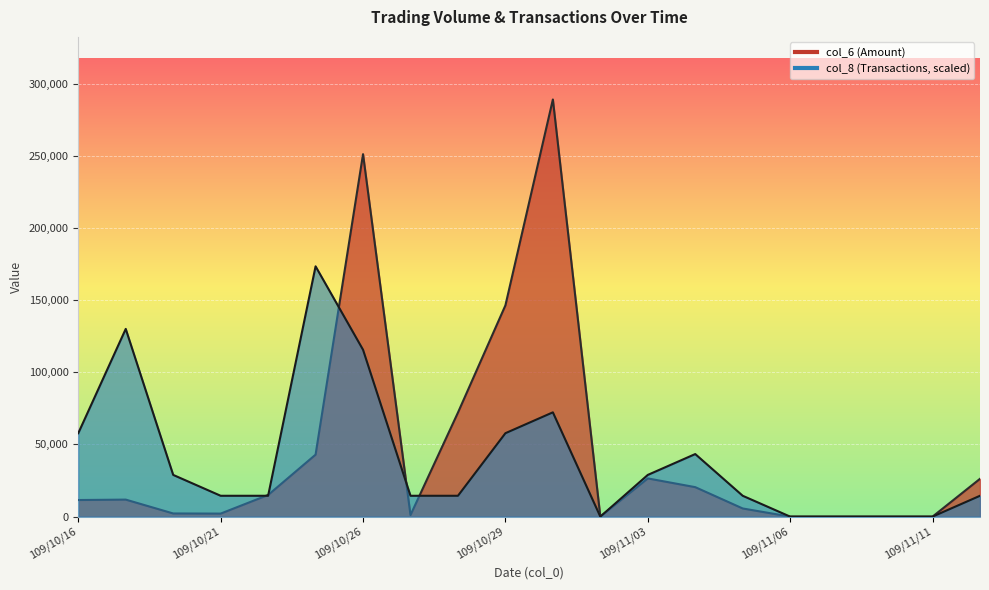

Is the value of col_8 at 109/10/19 greater than the value of col_6 at 109/10/29?

No